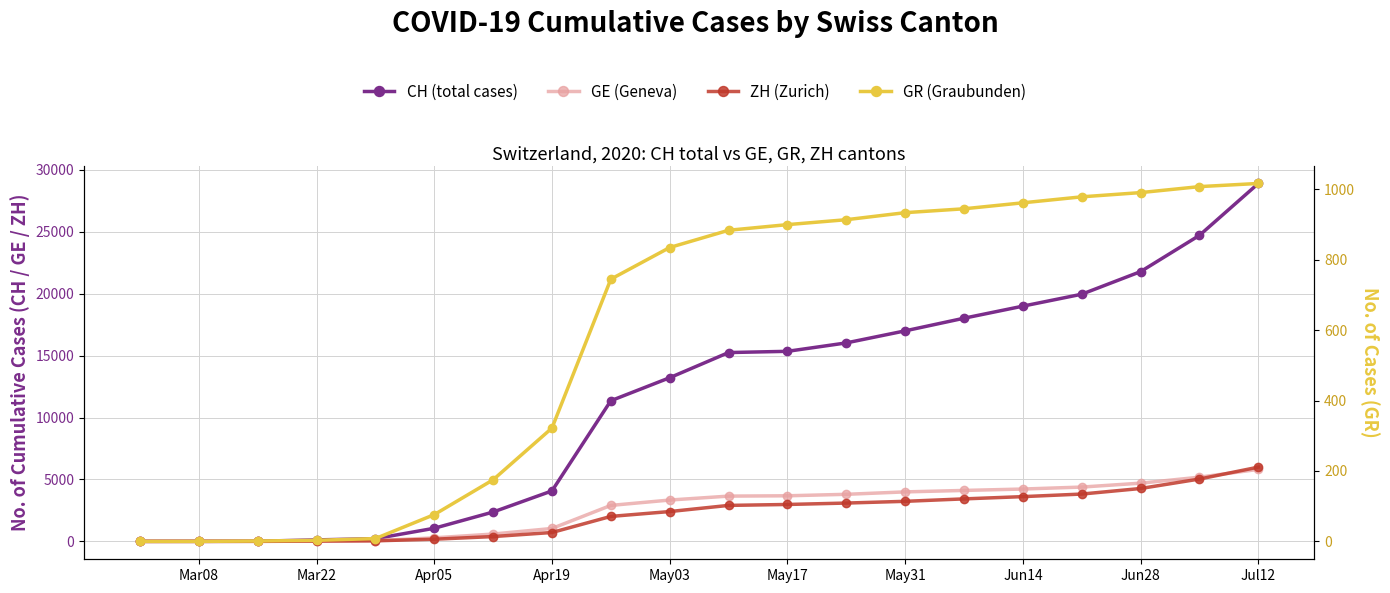

True or false: GR (Graubunden) and ZH (Zurich) intersect in this chart.

True